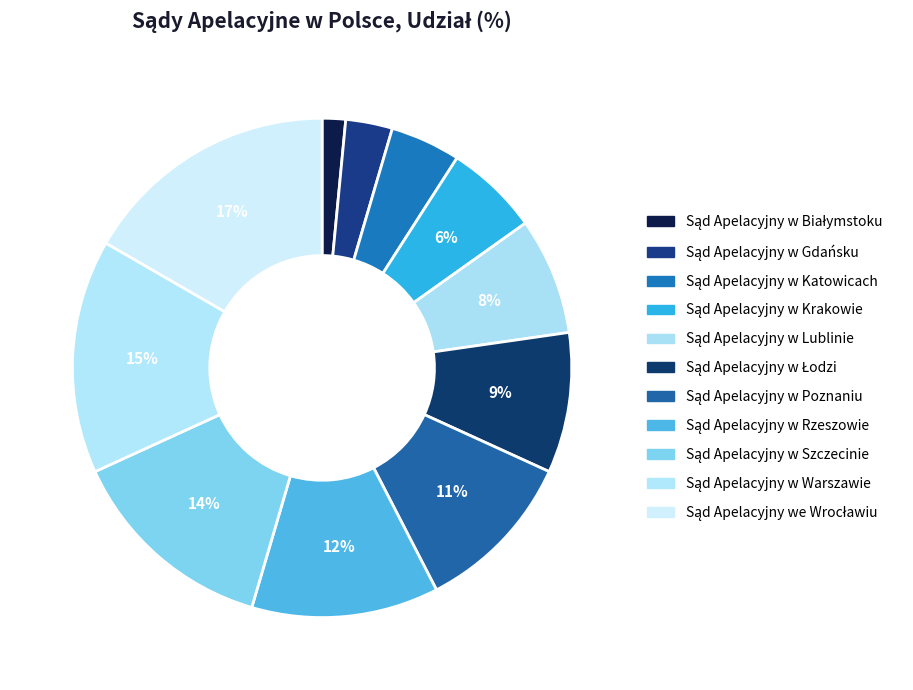

What percentage is the Sąd Apelacyjny w Katowicach slice, to the nearest percent?

5%